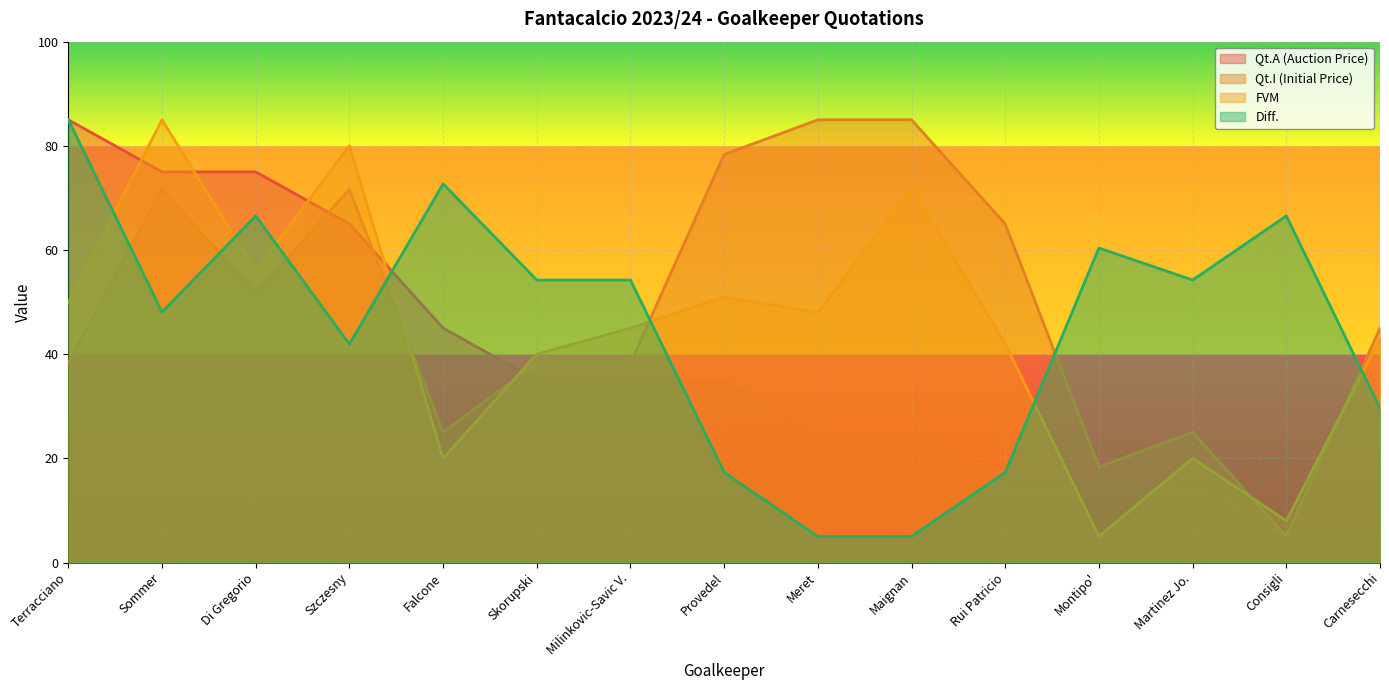

Is it true that Qt.A (Auction Price) equals 35.0 at Provedel?

True